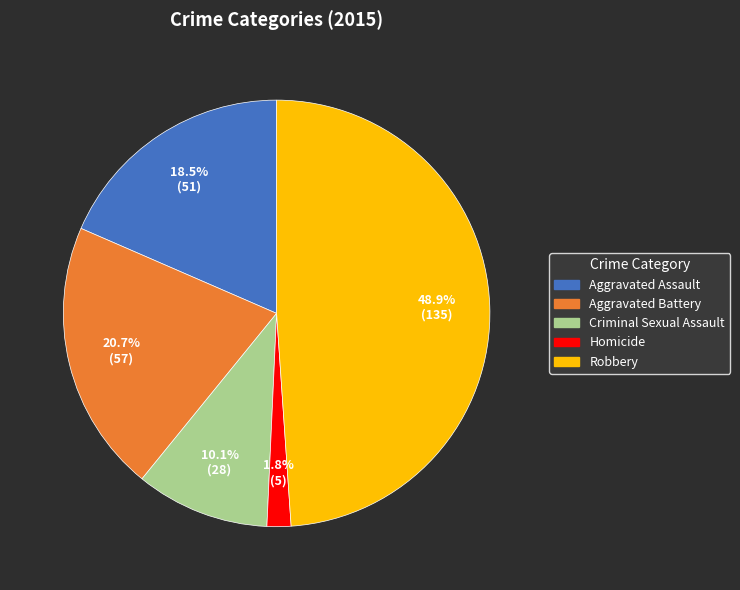

Rank the categories by value from lowest to highest.

Homicide, Criminal Sexual Assault, Aggravated Assault, Aggravated Battery, Robbery